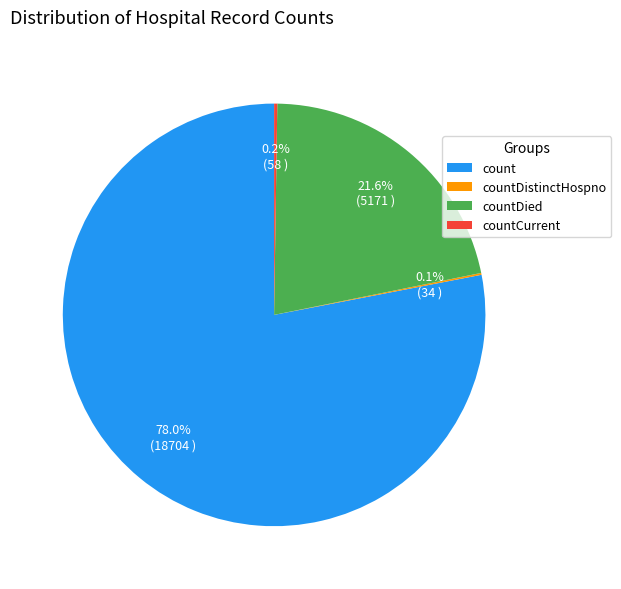

Which slice is the largest?

count